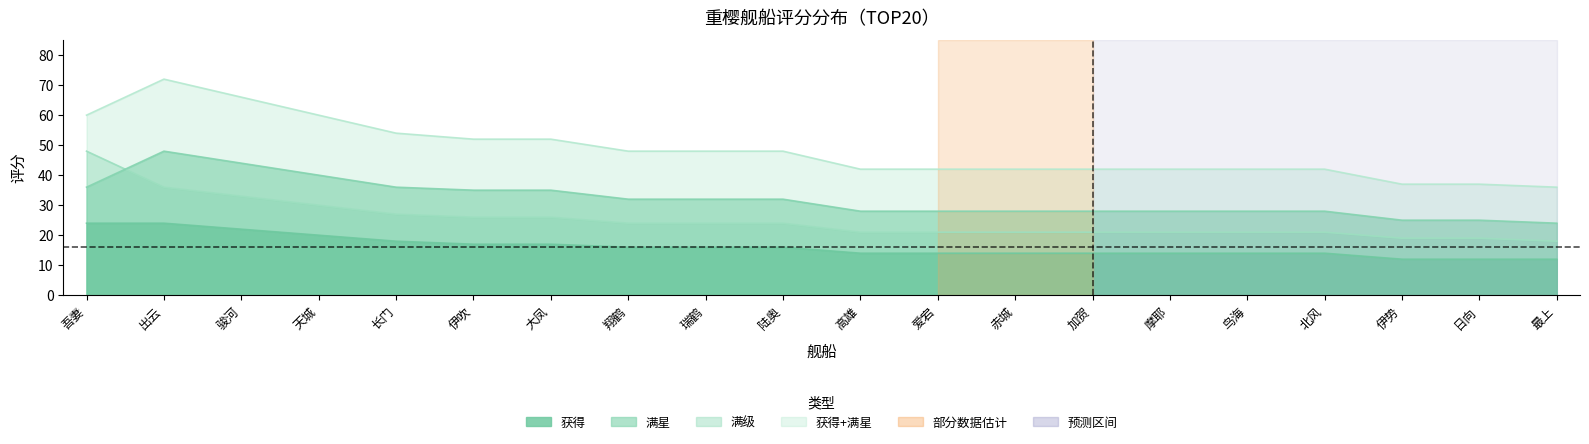

Is the value of 满星 at 翔鹤 greater than the value of 获得+满星 at 陆奥?

No